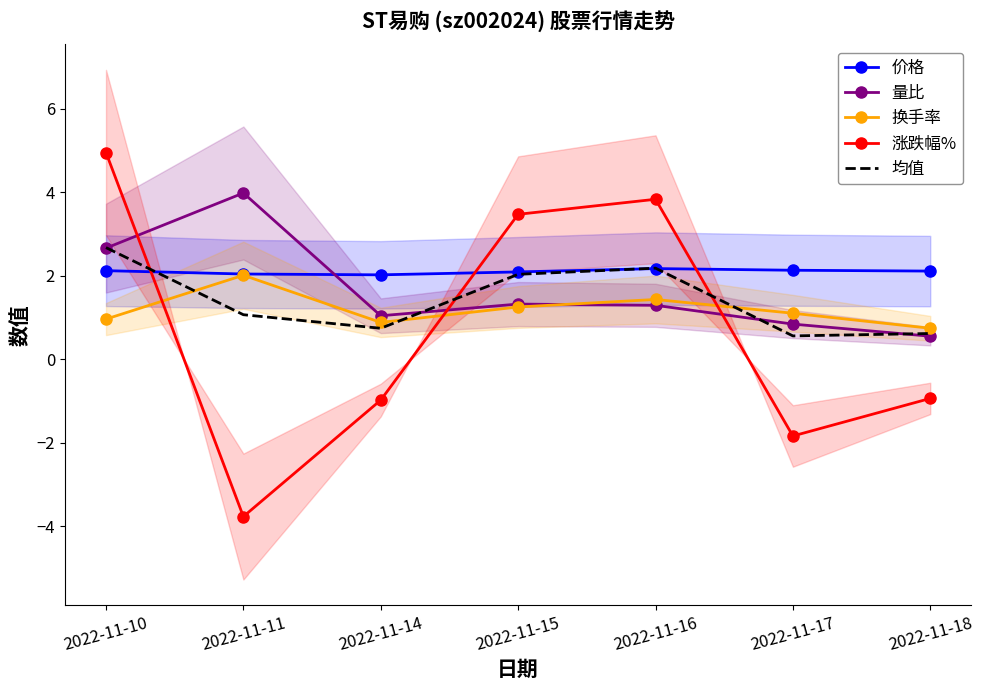

Which has a higher value, 2022-11-18 or 2022-11-10?

2022-11-10